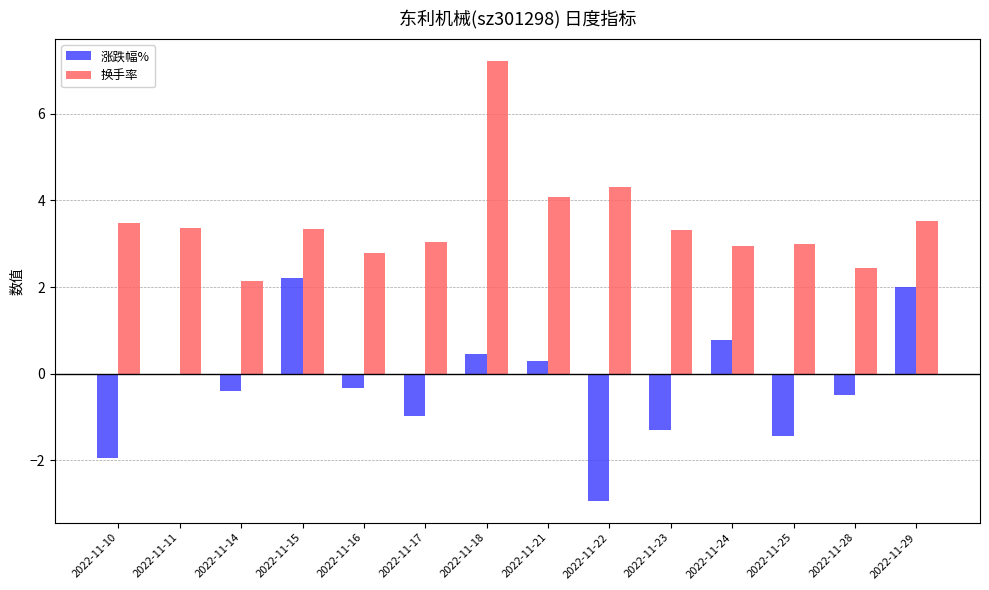

How many data points does each series have?

14